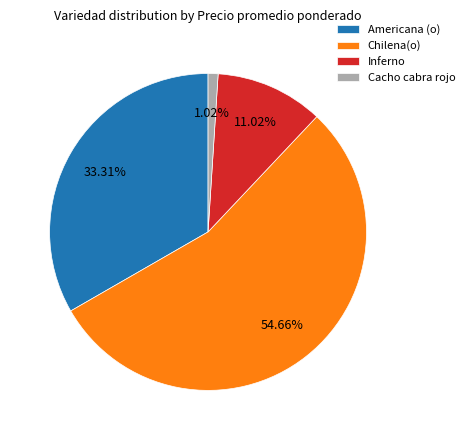

Is the sum of Americana (o) and Inferno greater than half?

No